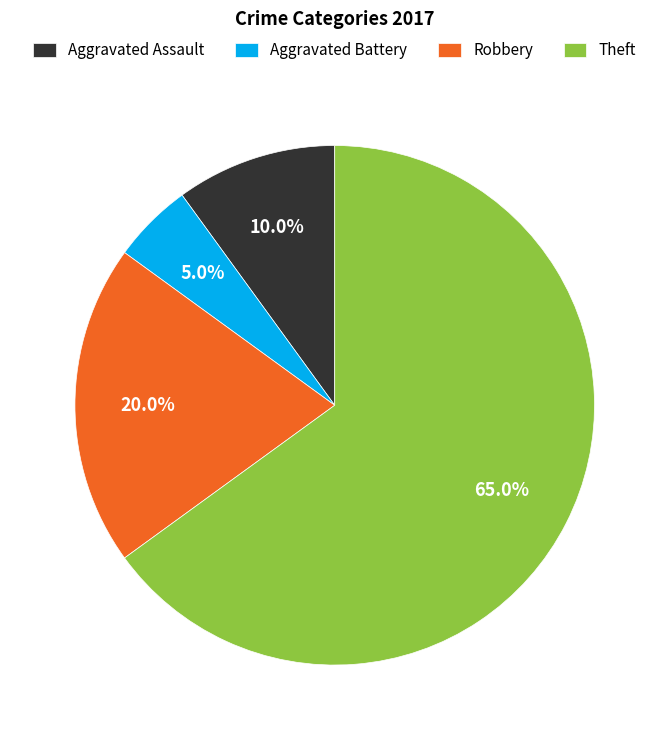

Rank the categories by value from highest to lowest.

Theft, Robbery, Aggravated Assault, Aggravated Battery